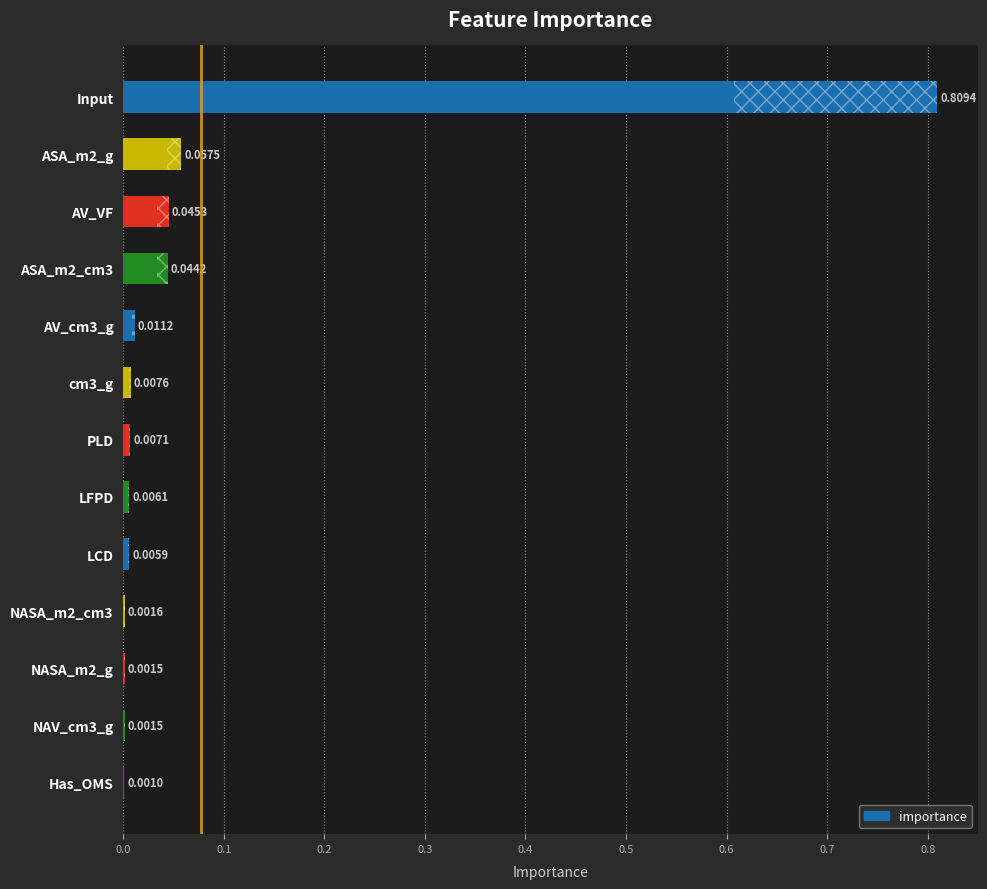

Is it true that the value at cm3_g is 0.0?

False